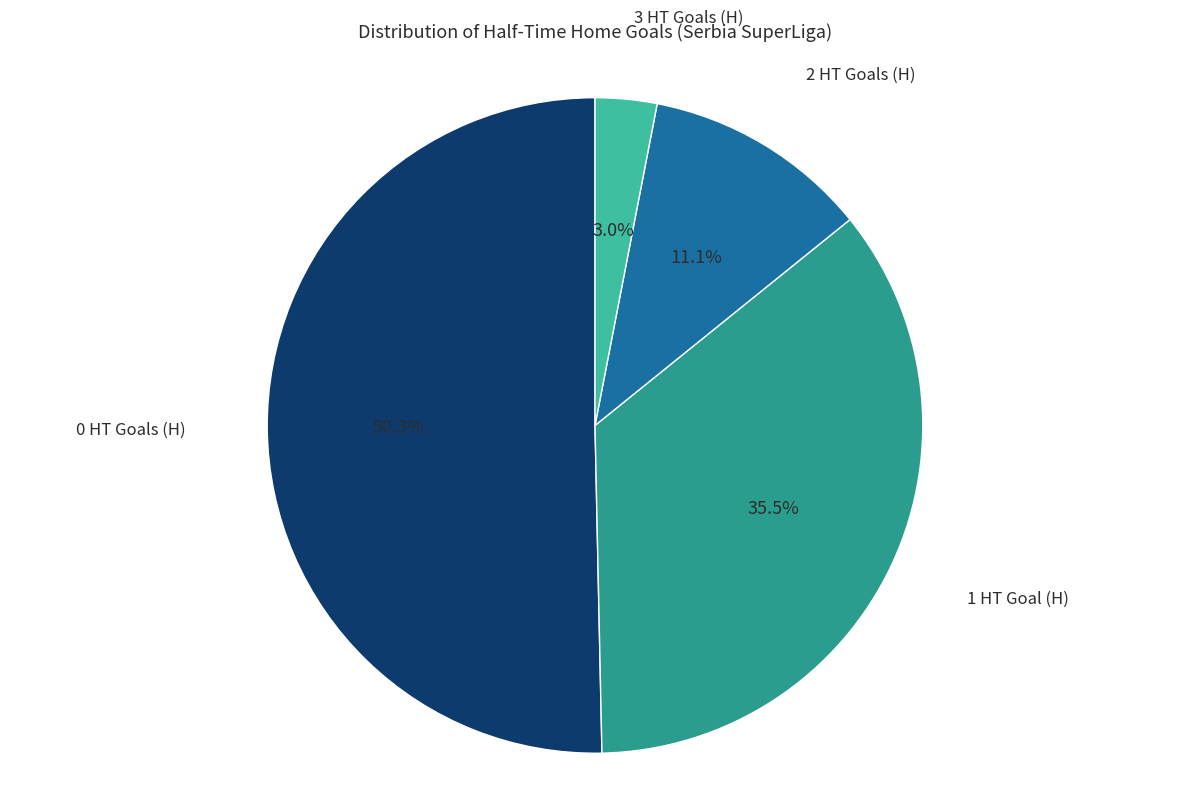

How much of the chart is everything except 2 HT Goals (H)?

88.9%